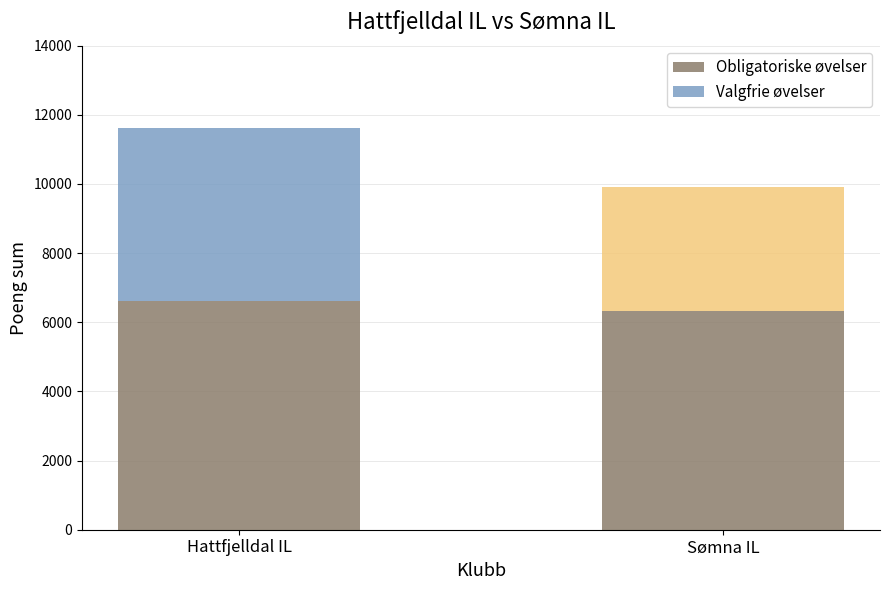

What is the sum of the Obligatoriske øvelser values at Hattfjelldal IL and Sømna IL?

12935